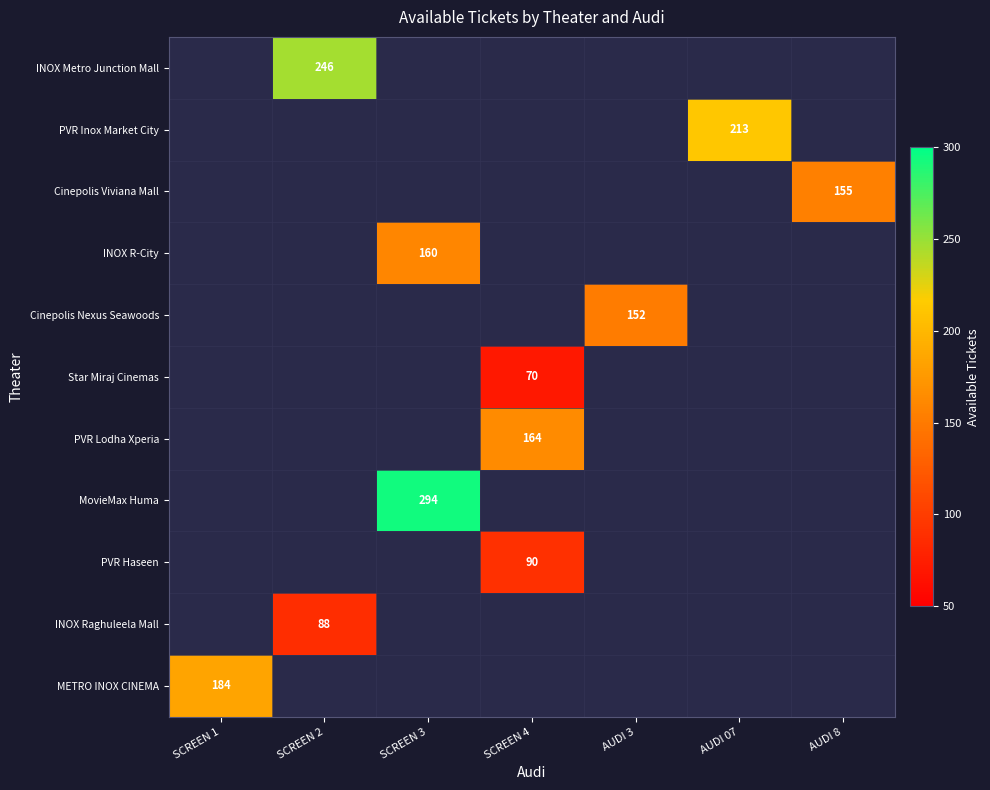

Rank the series at SCREEN 4 from highest to lowest value.

PVR Lodha Xperia, PVR Haseen, Star Miraj Cinemas, INOX Metro Junction Mall, PVR Inox Market City, Cinepolis Viviana Mall, INOX R-City, Cinepolis Nexus Seawoods, MovieMax Huma, INOX Raghuleela Mall, METRO INOX CINEMA